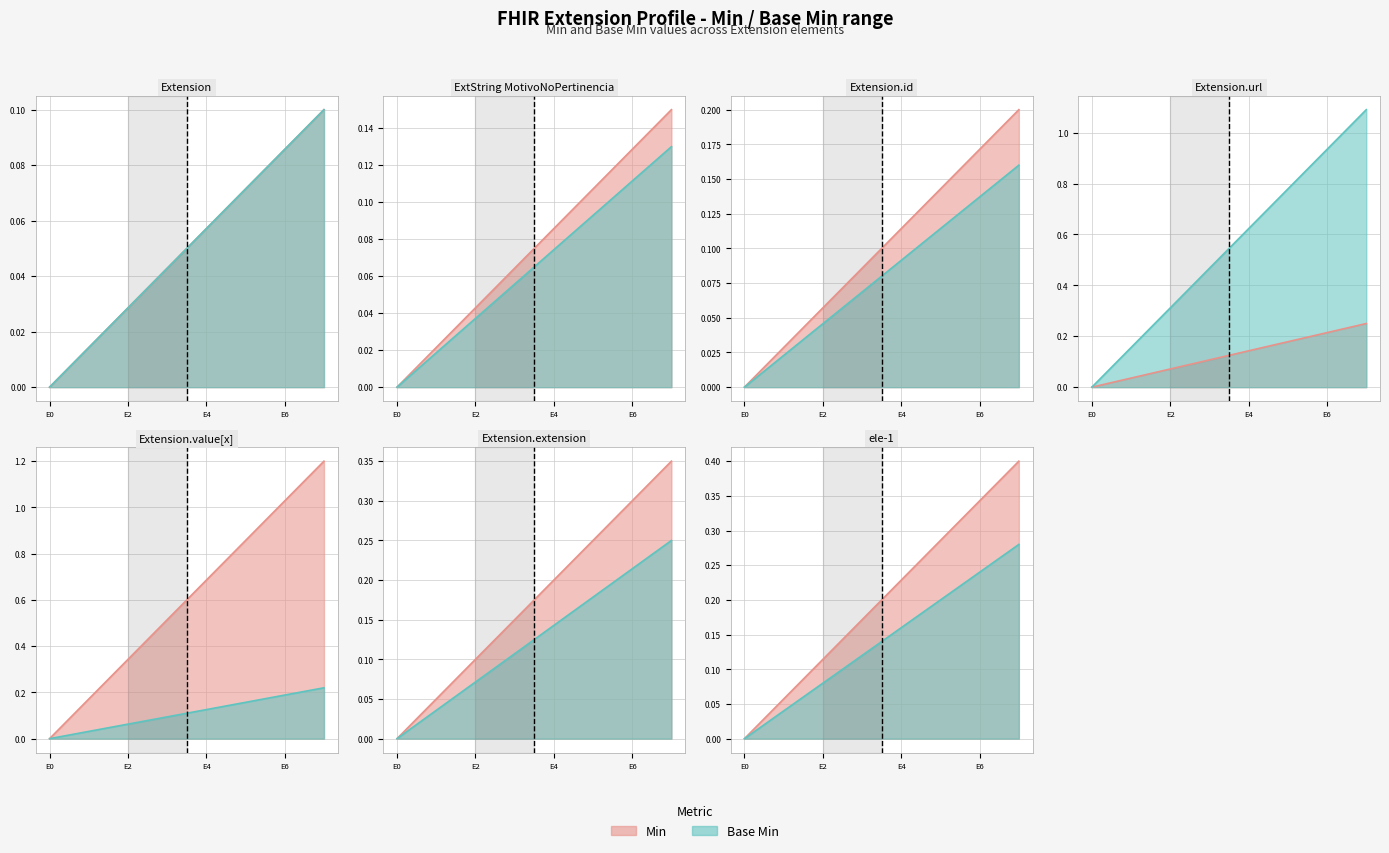

Which category has the highest value in the Min series?

Extension.value[x]